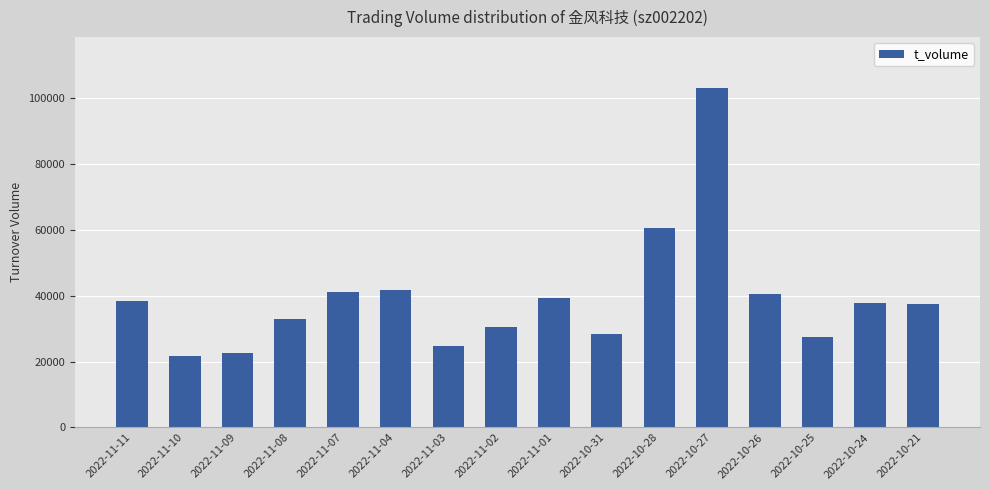

What is the greatest value displayed?

103086